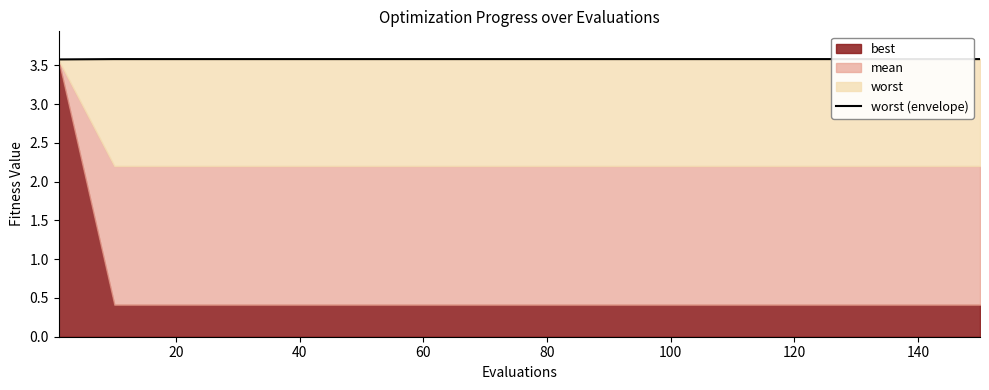

The value at 140 is 2.3. True or false?

False